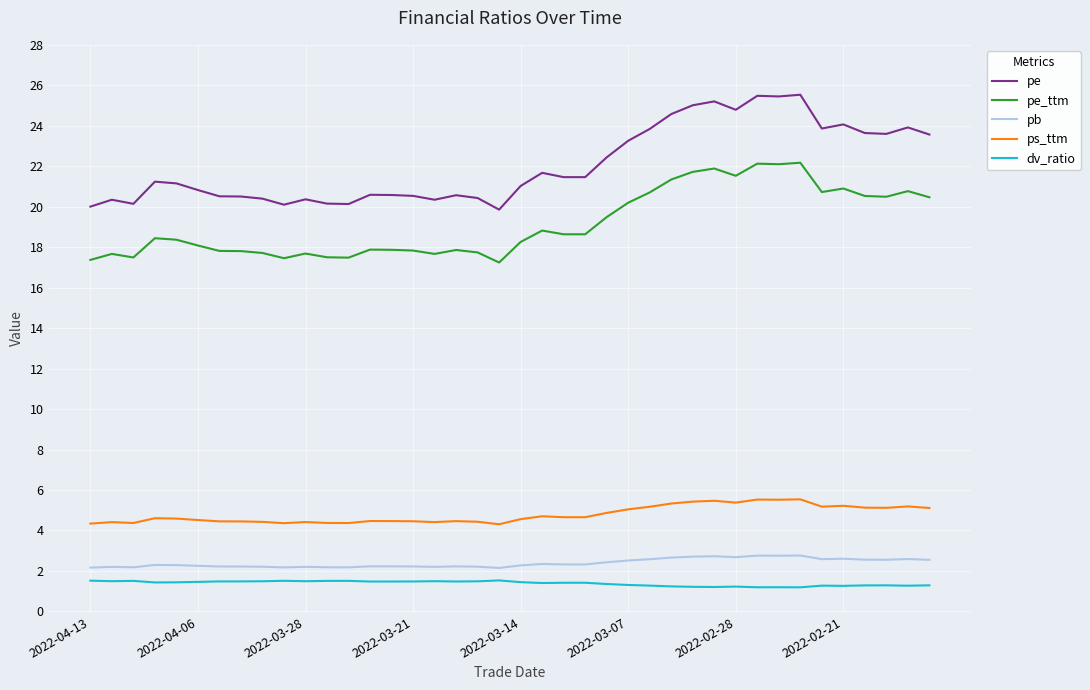

What are all the series names shown in the legend?

pe, pe_ttm, pb, ps_ttm, dv_ratio